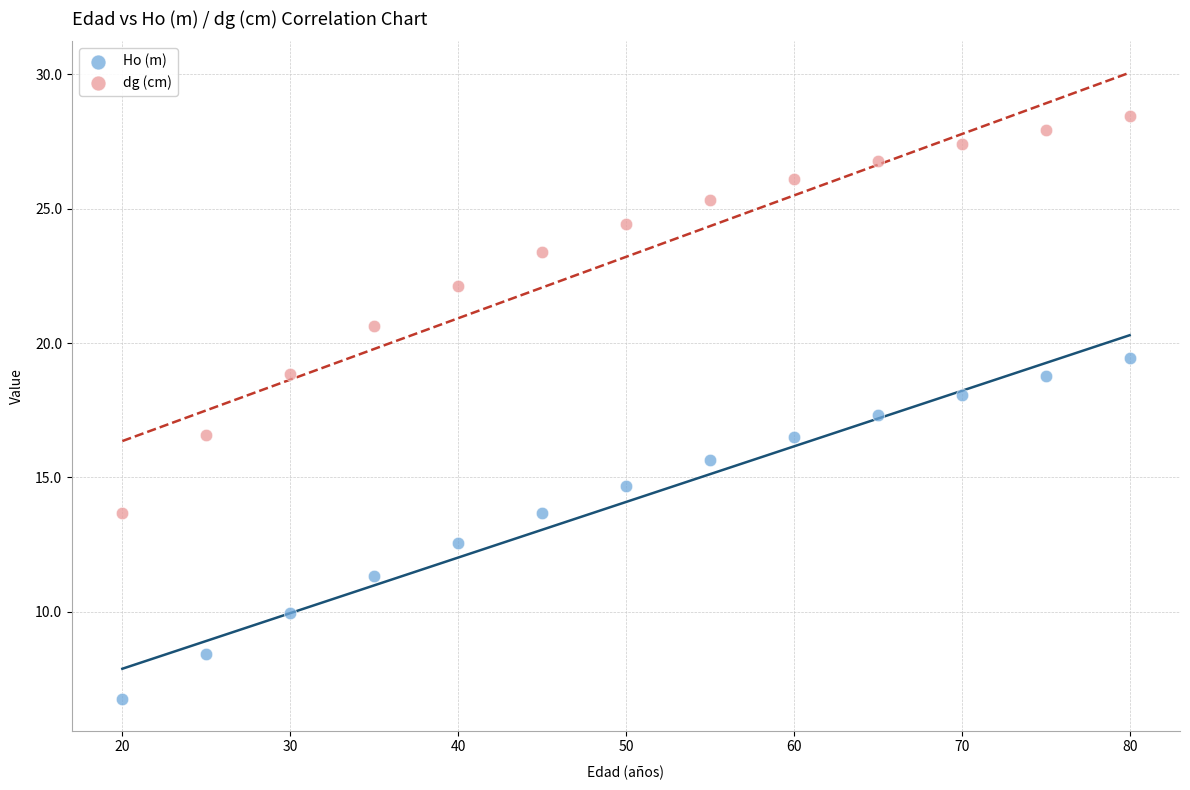

What is the X range (max minus min) for the scatter plot?

60.0